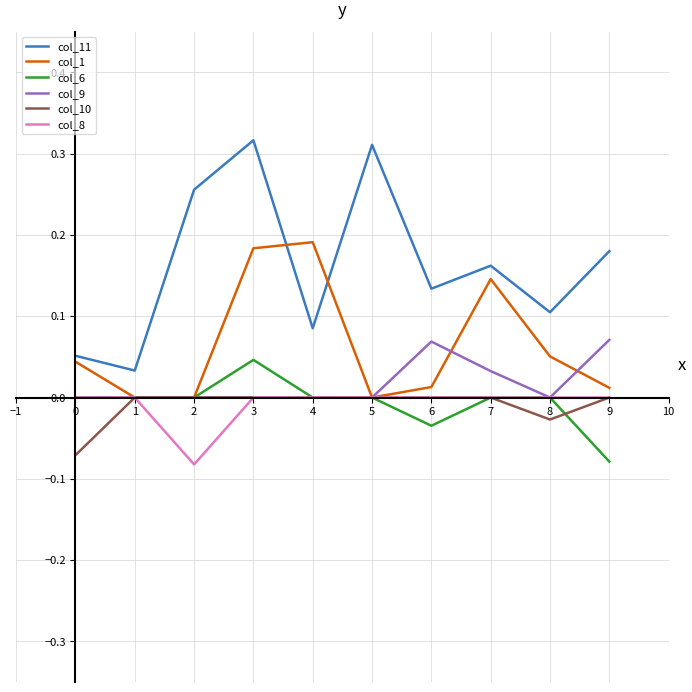

Which series has the largest total across all categories?

col_11